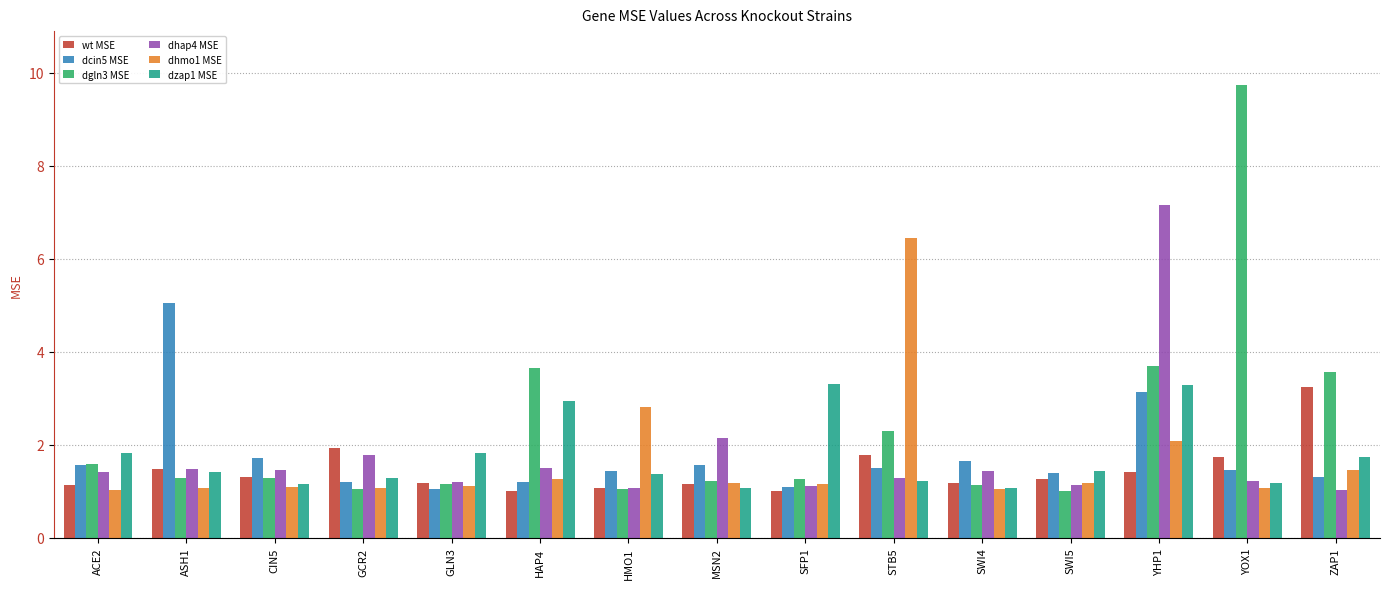

At how many categories does at least one series exceed 7?

2